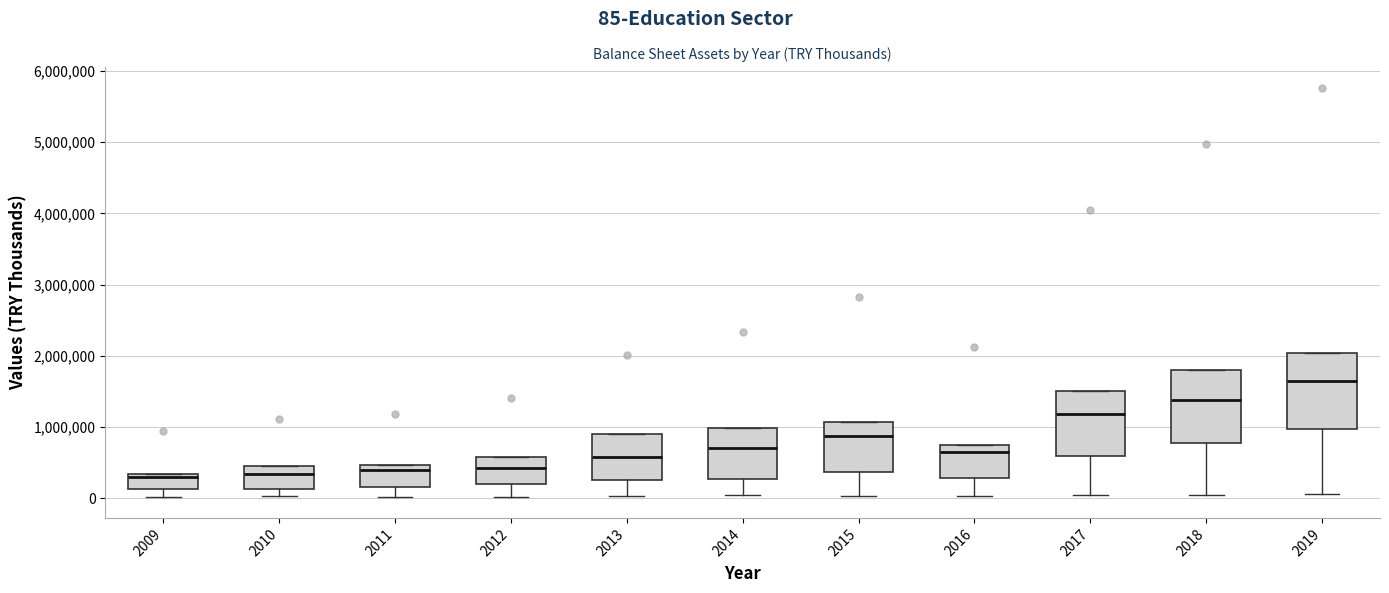

Reading left to right, read every box against the y-axis: the position of its median line, the range the box covers, and the ends of its whiskers. The values are not printed on the chart, so give them approximately, as read against the axis.

2009: median 300000 (just below the box's upper edge), box 100000 to 300000, whiskers 0 to 300000
2010: median 300000, box 100000 to 500000, whiskers 0 to 500000
2011: median 400000, box 200000 to 500000, whiskers 0 to 500000
2012: median 400000, box 200000 to 600000, whiskers 0 to 600000
2013: median 600000, box 300000 to 900000, whiskers 0 to 900000
2014: median 700000, box 300000 to 1000000, whiskers 0 to 1000000
2015: median 900000, box 400000 to 1100000, whiskers 0 to 1100000
2016: median 700000 (just below the box's upper edge), box 300000 to 700000, whiskers 0 to 700000
2017: median 1200000, box 600000 to 1500000, whiskers 0 to 1500000
2018: median 1400000, box 800000 to 1800000, whiskers 0 to 1800000
2019: median 1600000, box 1000000 to 2000000, whiskers 100000 to 2000000